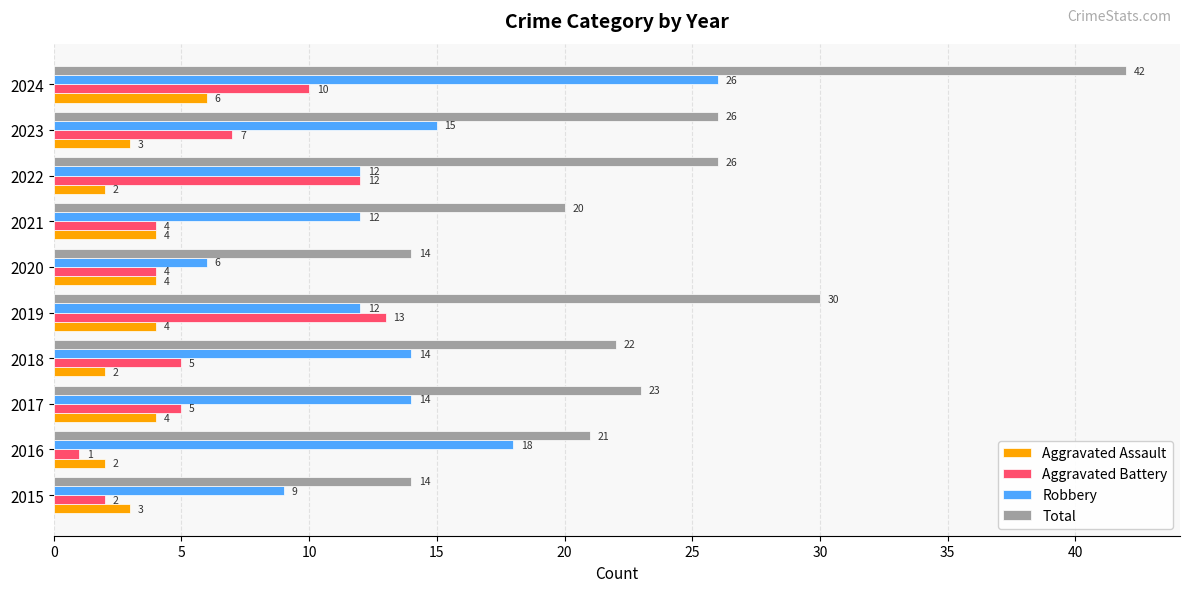

Which series has the largest total across all categories?

Total